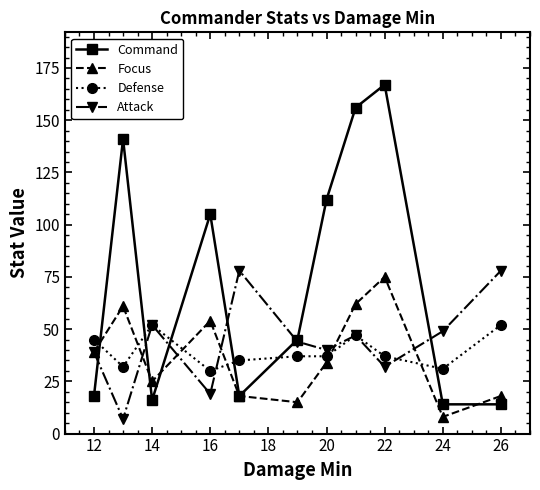

Which series has the widest spread of values?

Command